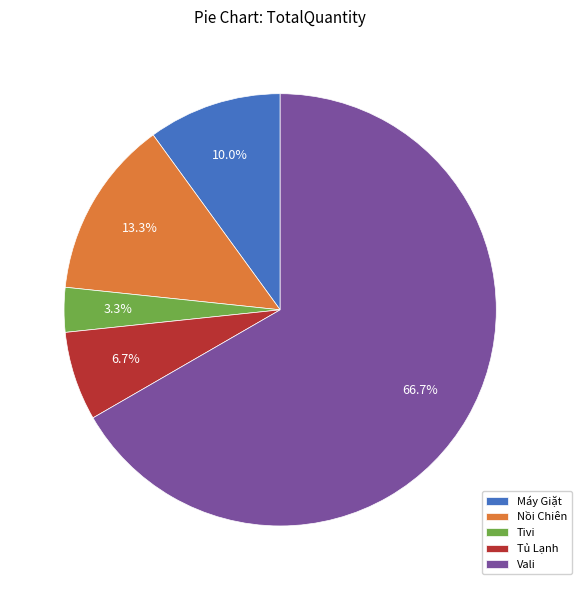

Count the number of slices in the pie.

5